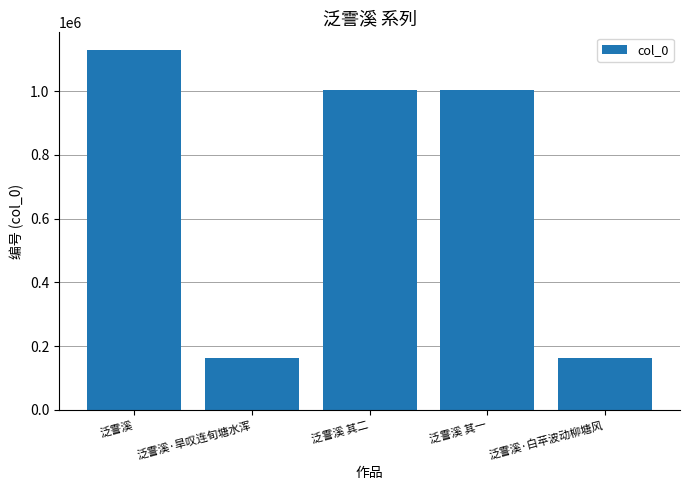

What is the average value?

692538